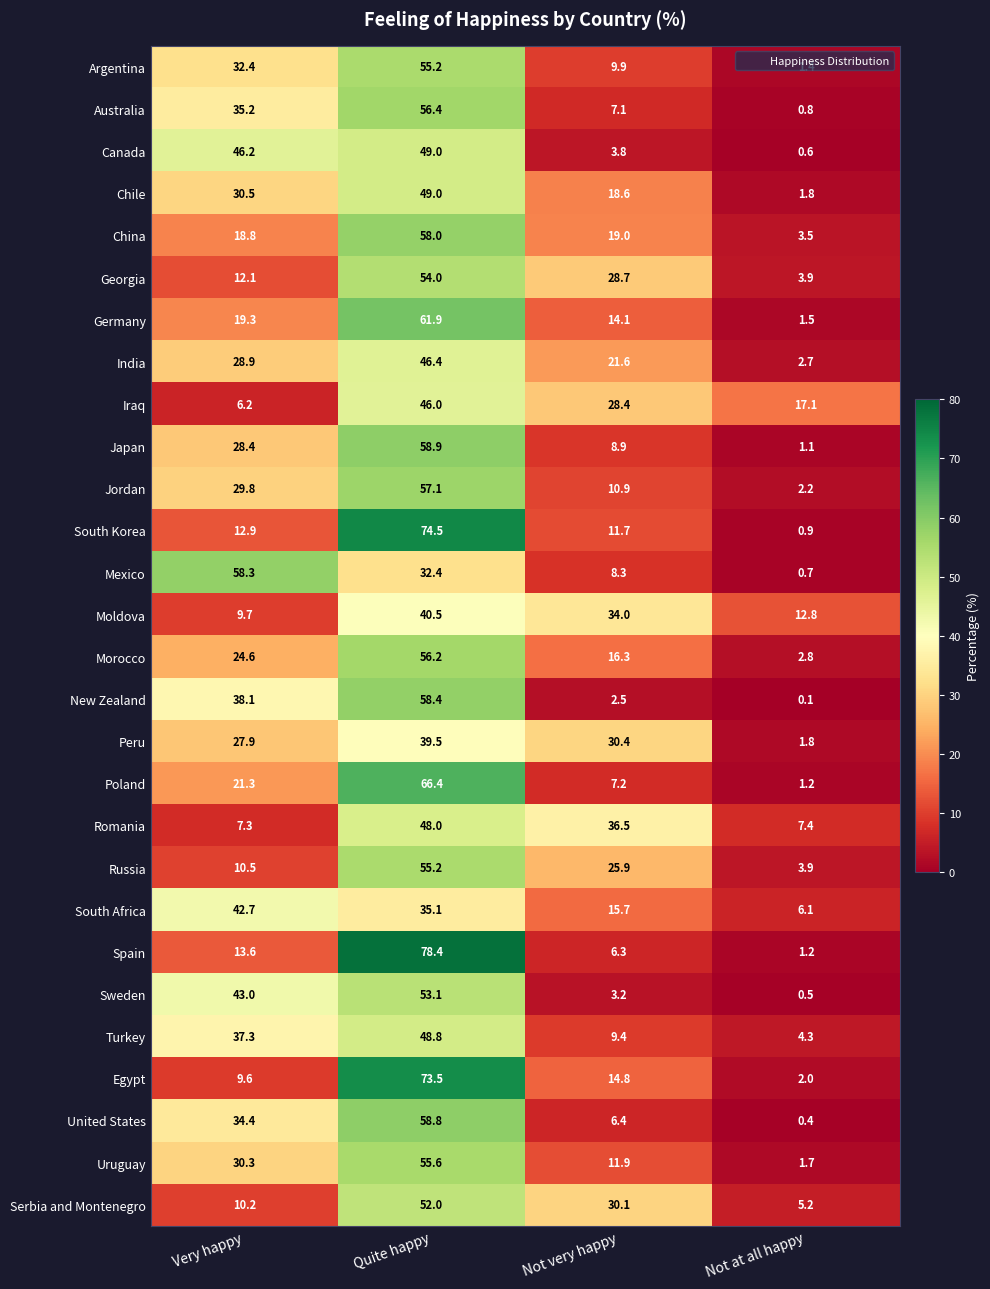

Is it true that Sweden equals 62.8 at Very happy?

False